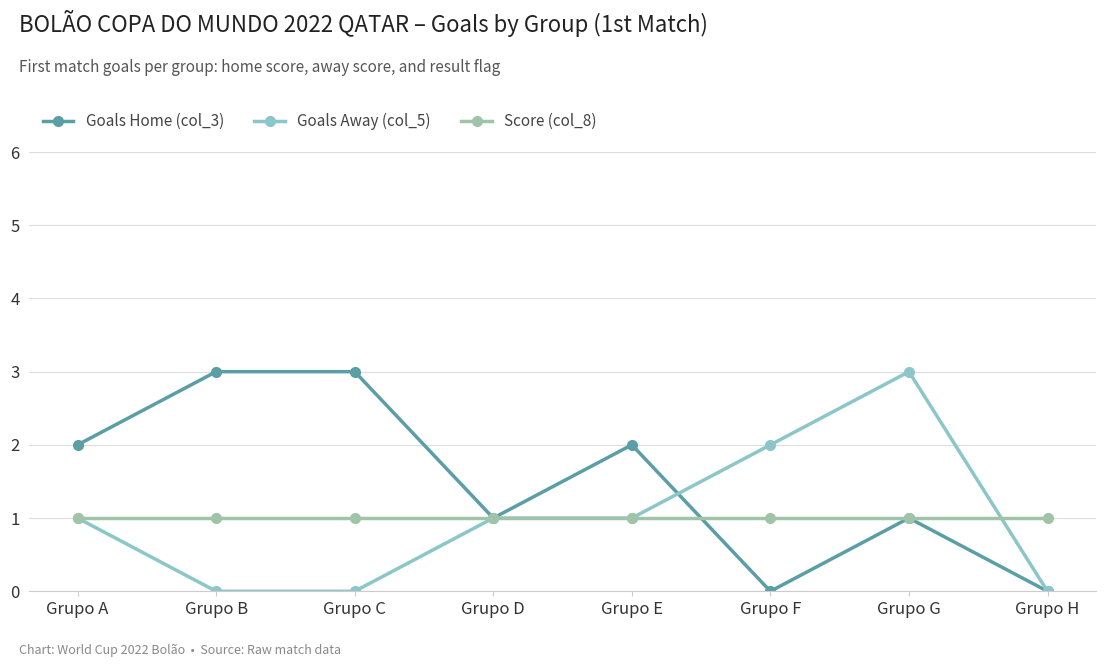

How many intersections are there between Score (col_8) and Goals Away (col_5)?

1